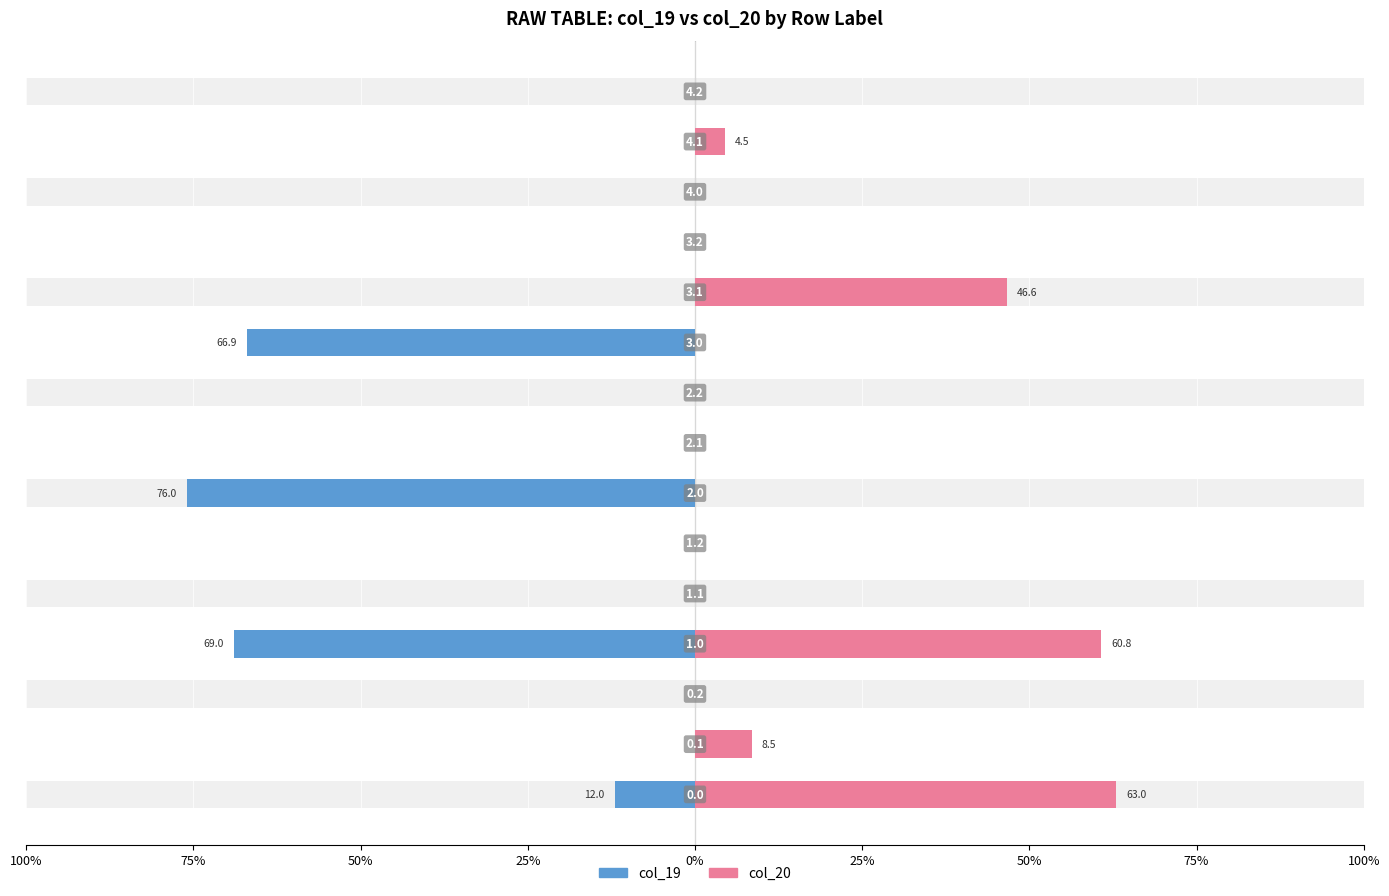

Is it true that col_20 equals -39.1 at 50%?

False